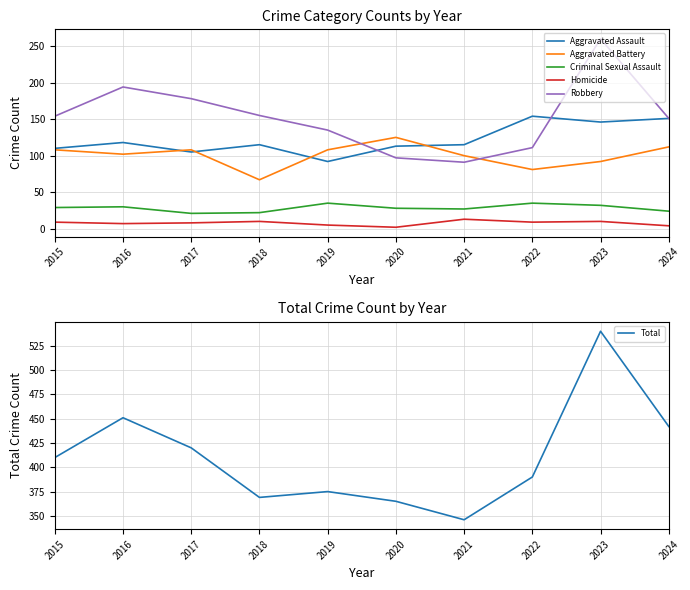

Rank the series by their maximum value, from highest to lowest.

Total, Robbery, Aggravated Assault, Aggravated Battery, Criminal Sexual Assault, Homicide